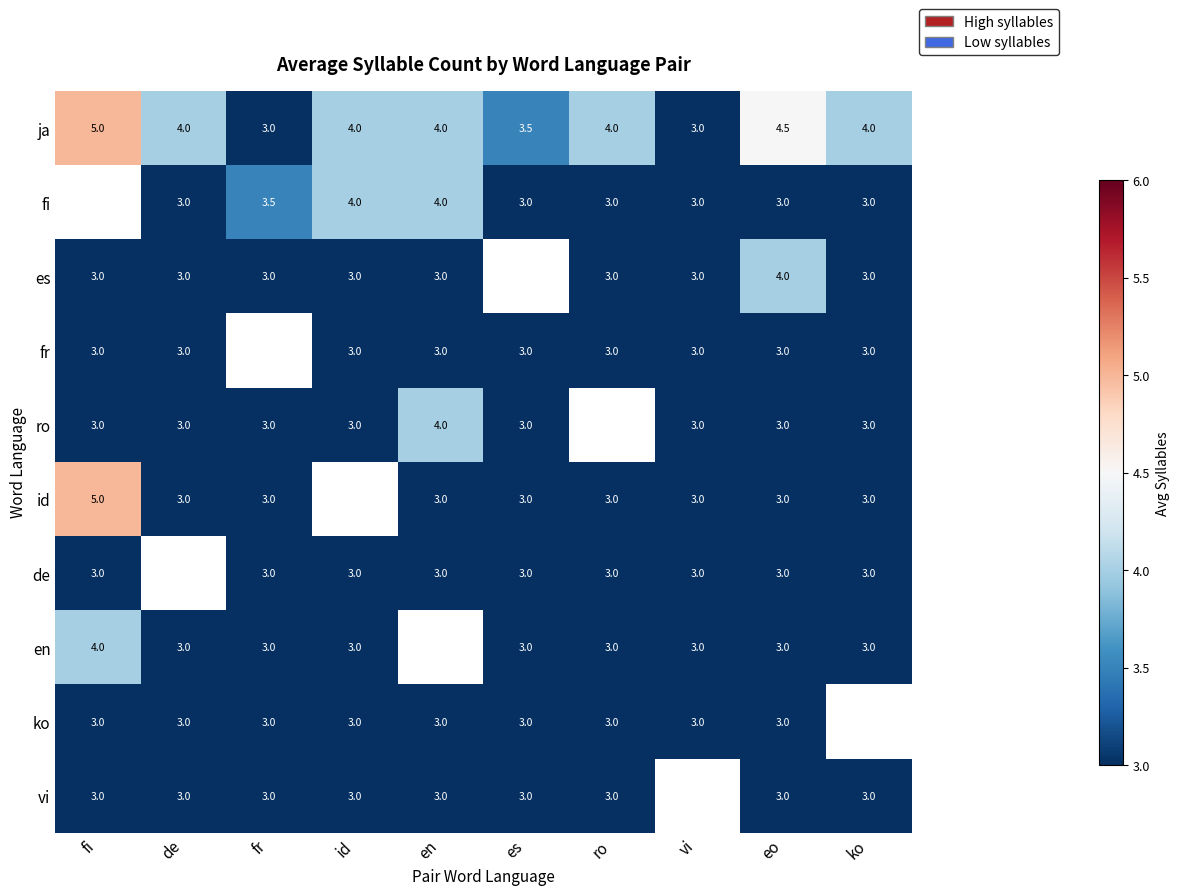

The vi series shows 3.0 at ko. True or false?

True